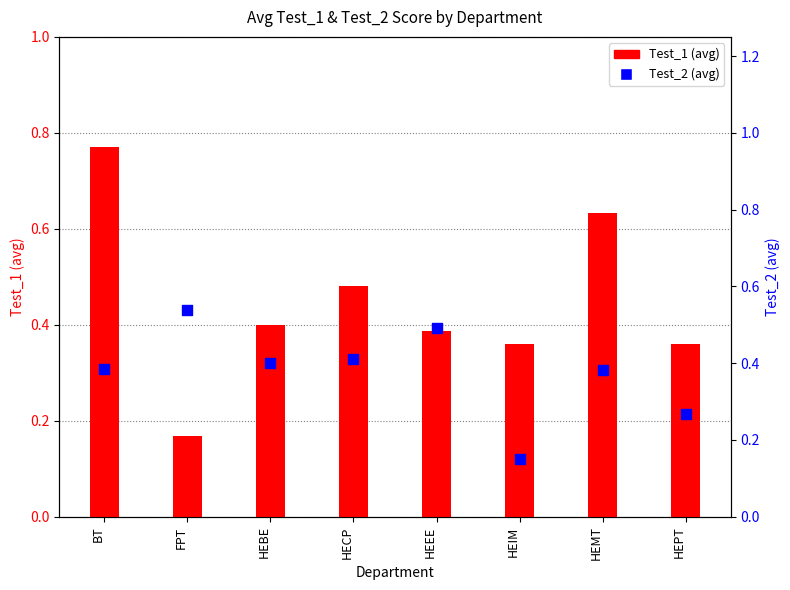

Which series has the widest spread of Y values?

Test_1